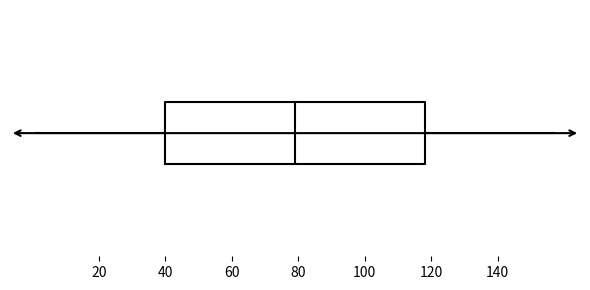

Transcribe this box plot: give where the median line is, the range the box spans, and where the two whiskers end, as read against the x-axis. The values are not printed on the chart, so give them approximately, as read against the axis.

median 80, box 40 to 118, whiskers 2 to 158